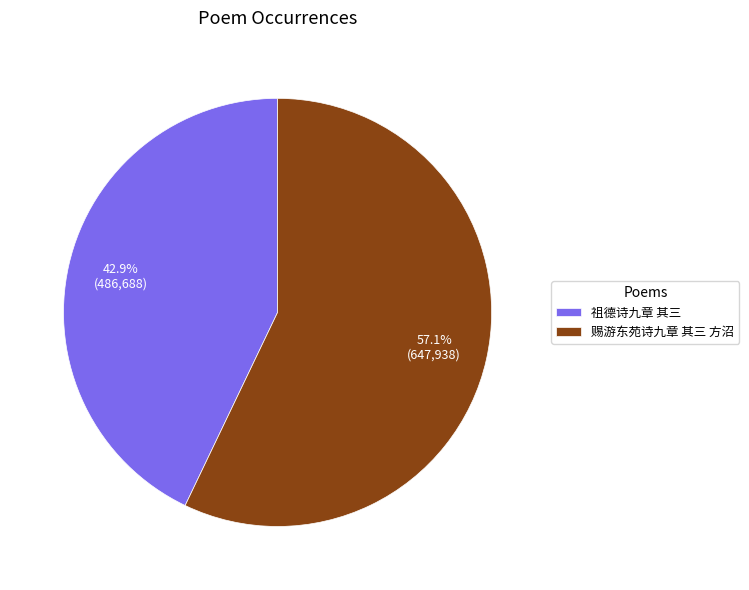

To the nearest percent, what percentage of the pie is 赐游东苑诗九章 其三 方沼?

57%